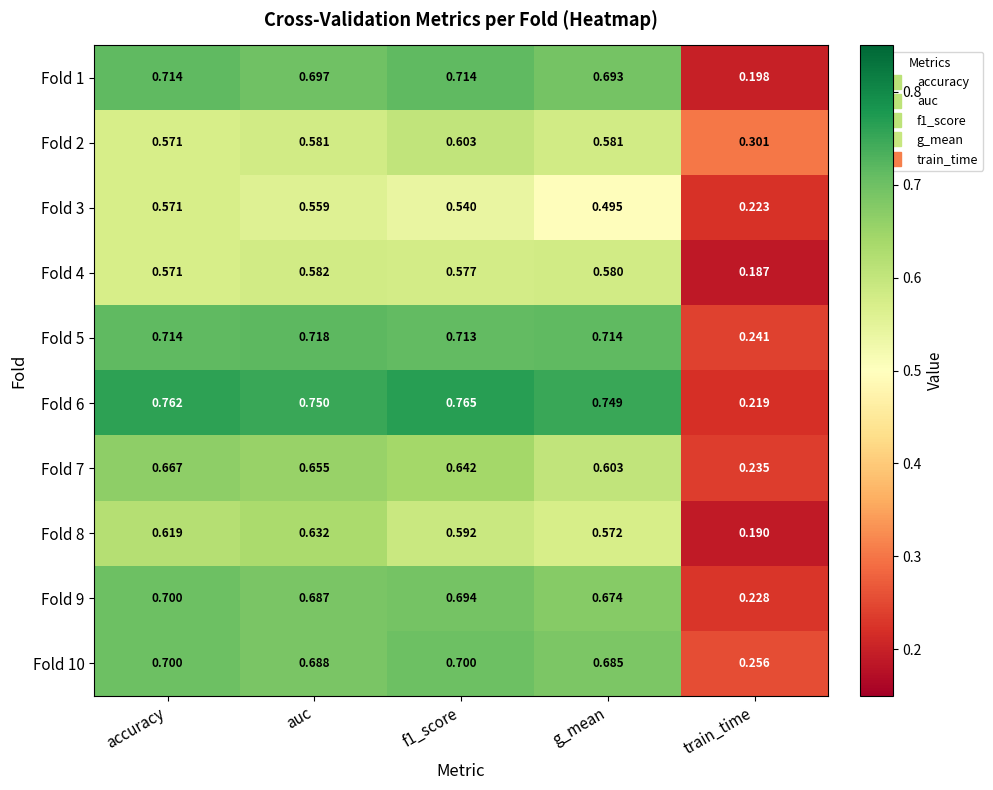

Where is Fold 2 nearest to the value 0?

train_time